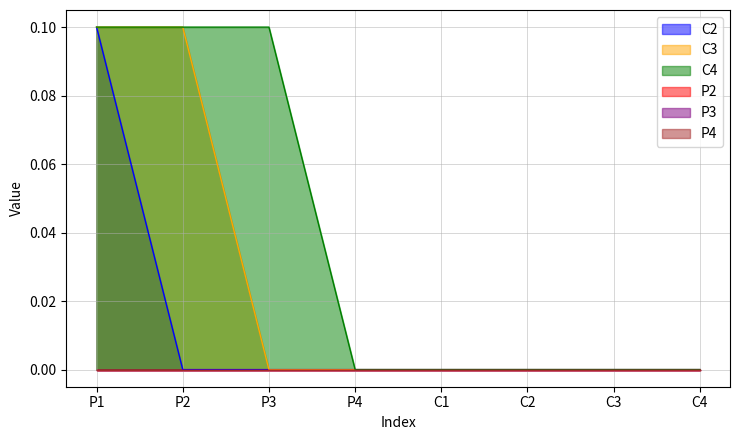

Which series has the largest range (max minus min)?

C2